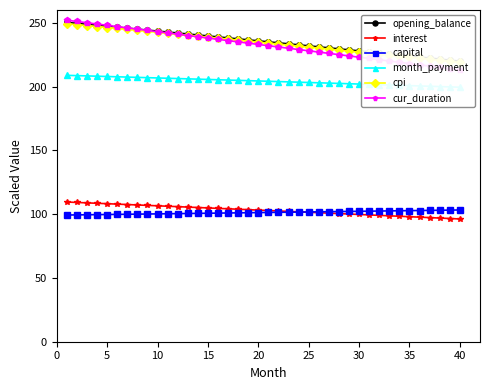

What is the highest value of the capital series?

103.3